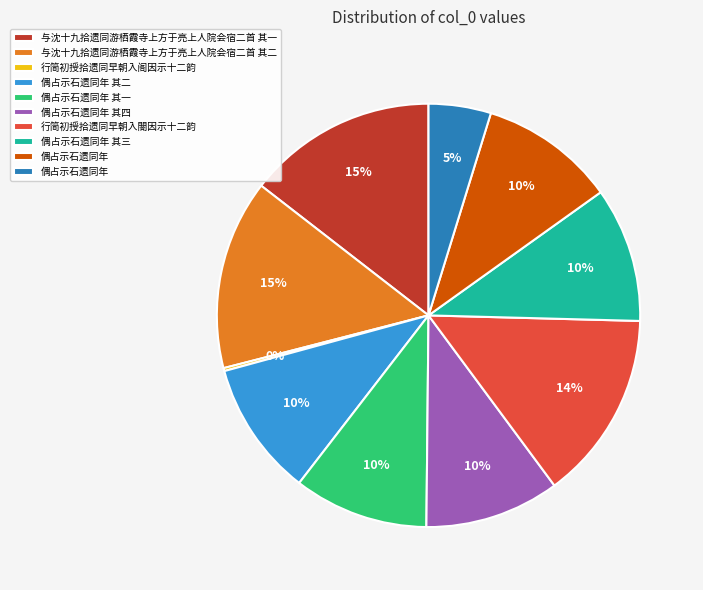

Is there a majority slice in this chart?

No